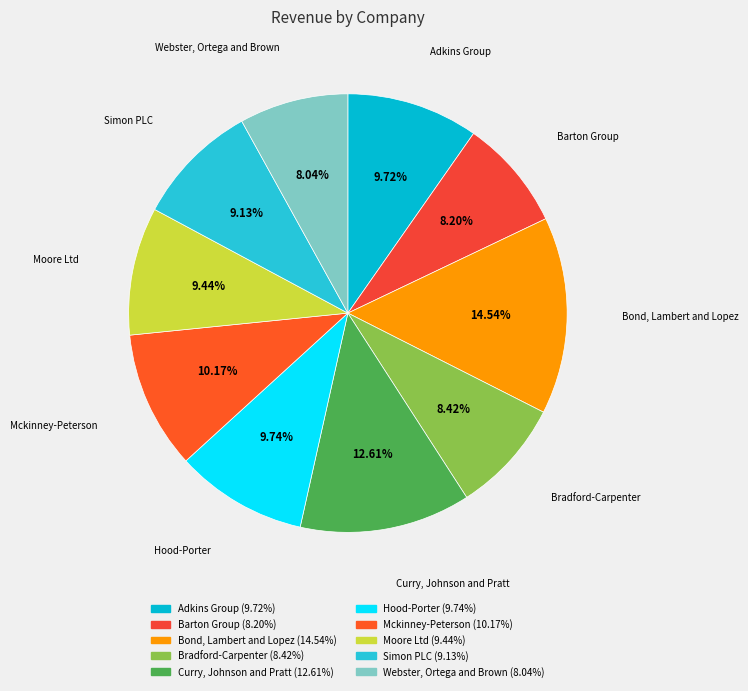

How many segments does this pie chart have?

10